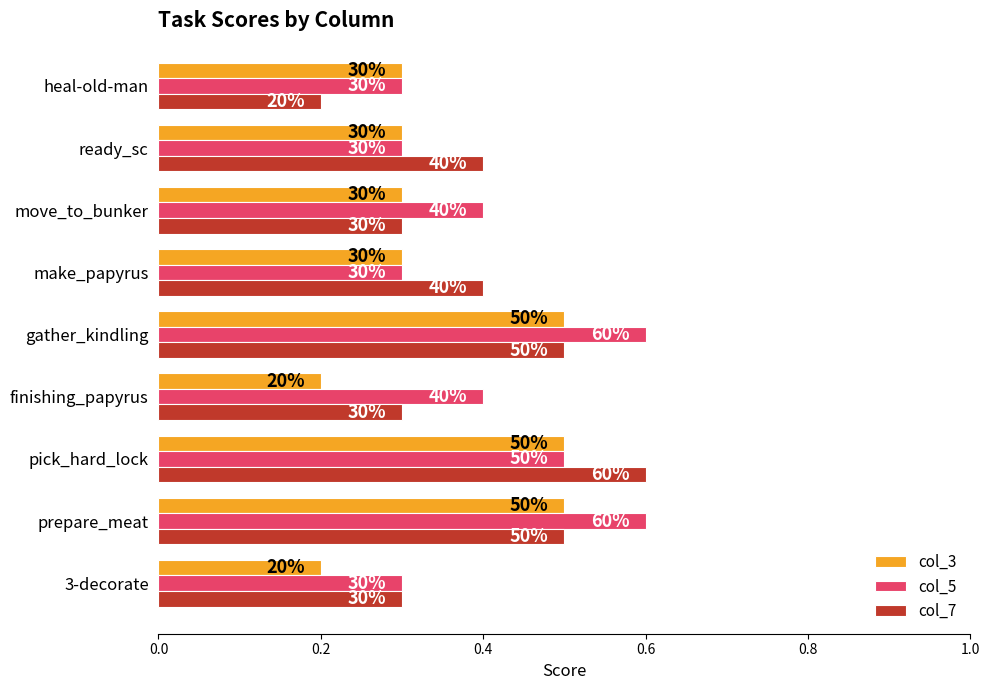

What is the greatest value displayed?

0.6